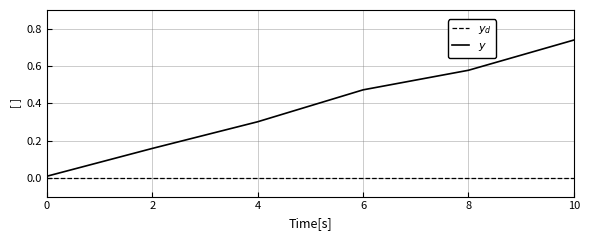

What is the value of the 4th point from the left?

0.5